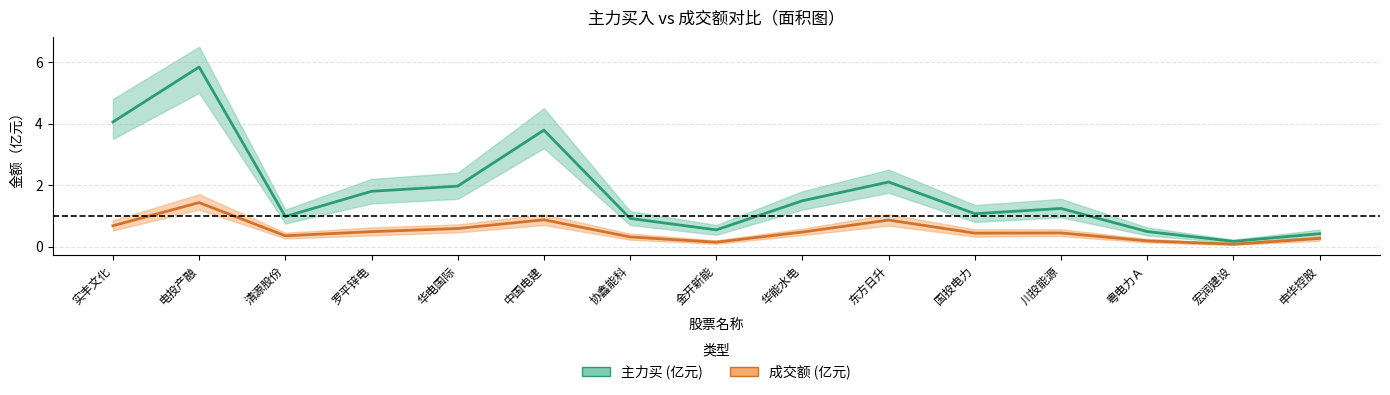

Reading left to right, what are all the values shown in this chart?

主力买 (亿元): 4.1	5.8	1.0	1.8	2.0	3.8	0.9	0.5	1.5	2.1	1.1	1.2	0.5	0.2	0.4
成交额 (亿元): 0.7	1.4	0.3	0.5	0.6	0.9	0.3	0.1	0.5	0.9	0.4	0.4	0.2	0.1	0.3